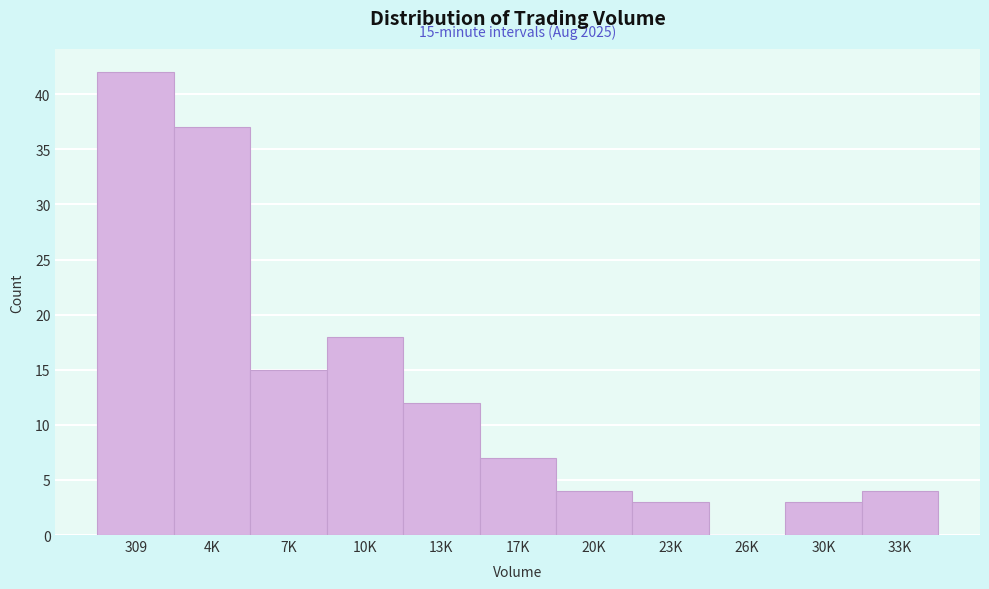

Reading right to left, what are all the values shown in this chart?

33K=4	30K=3	26K=0	23K=3	20K=4	17K=7	13K=12	10K=18	7K=15	4K=37	309=42